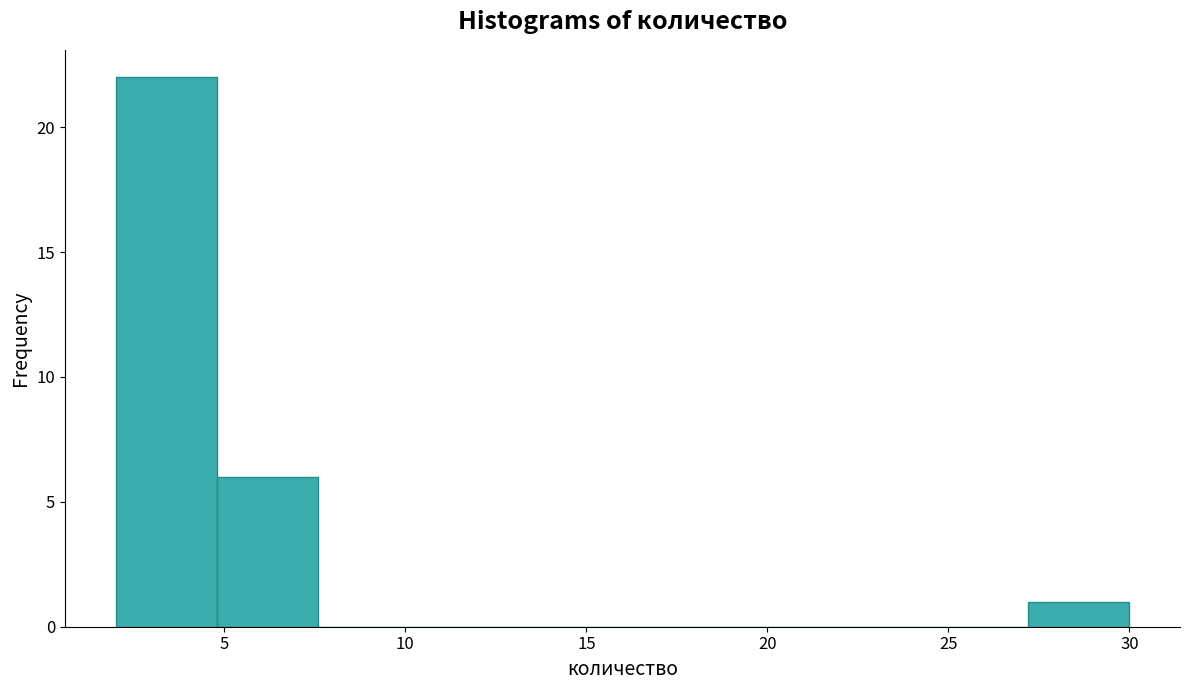

Reading left to right, transcribe this chart: for each bar, give the range it covers on the x-axis and its height. Neither the bar edges nor the heights are printed on the chart, so give them approximately, as read against the axes.

2.0 to 4.8: 22
4.8 to 7.6: 6
7.6 to 10.4: 0
10.4 to 13.2: 0
13.2 to 16.0: 0
16.0 to 18.8: 0
18.8 to 21.6: 0
21.6 to 24.4: 0
24.4 to 27.2: 0
27.2 to 30.0: 1